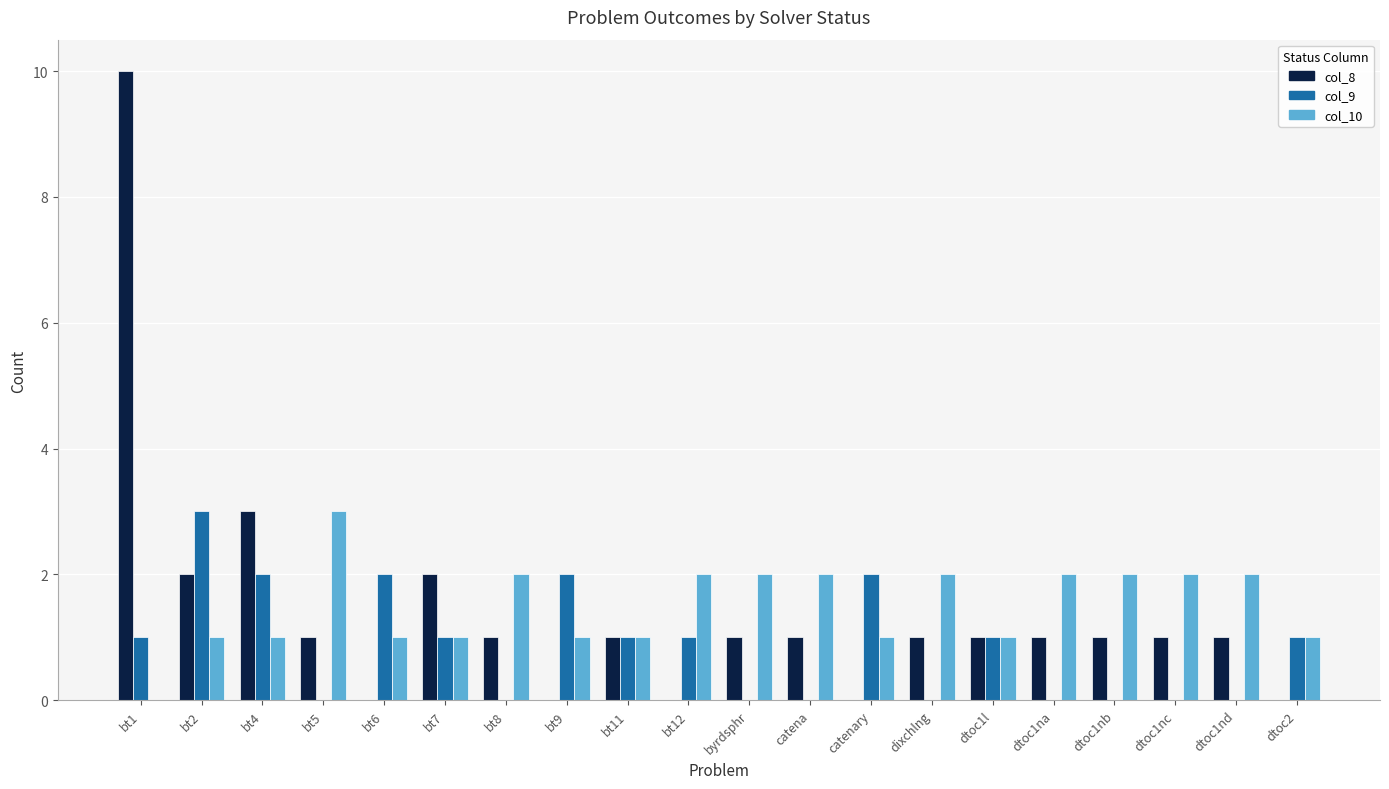

What is the total value across all series at byrdsphr?

3